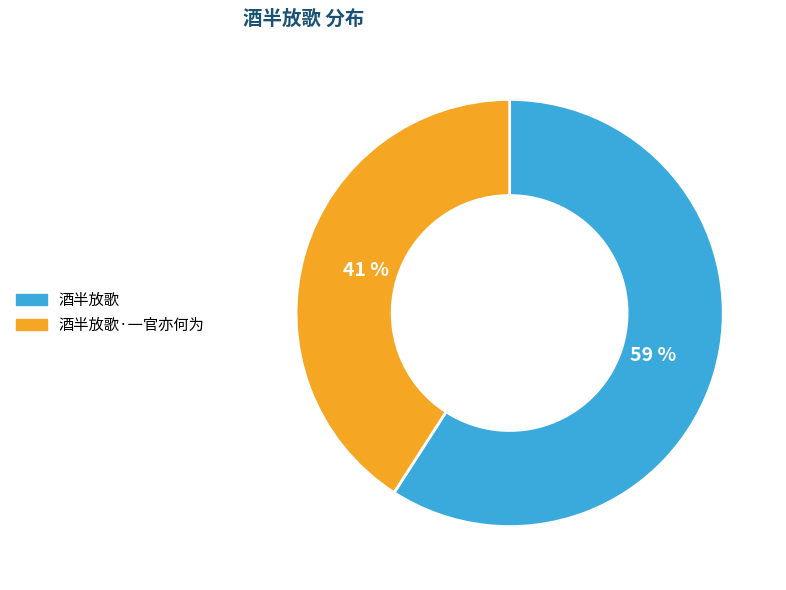

To the nearest percent, what portion does 酒半放歌·一官亦何为 represent?

41%